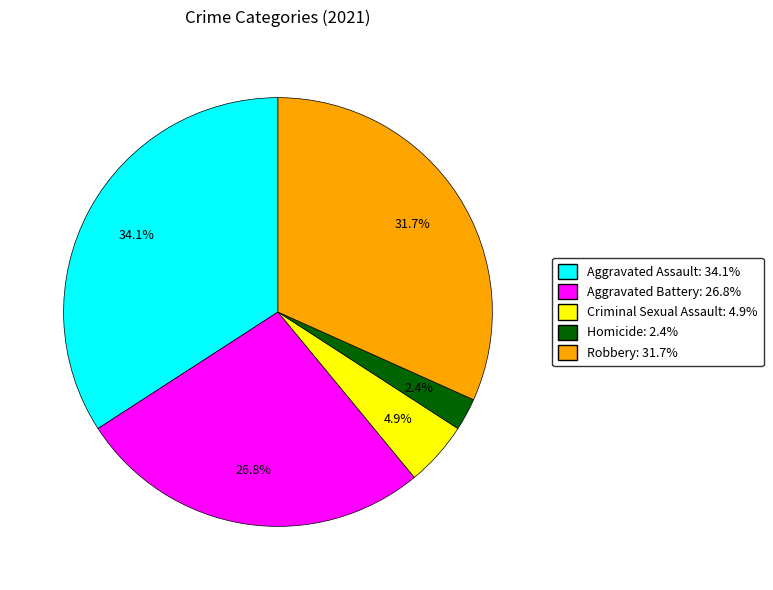

To the nearest percent, what is the difference between the largest and smallest slice percentages?

32%